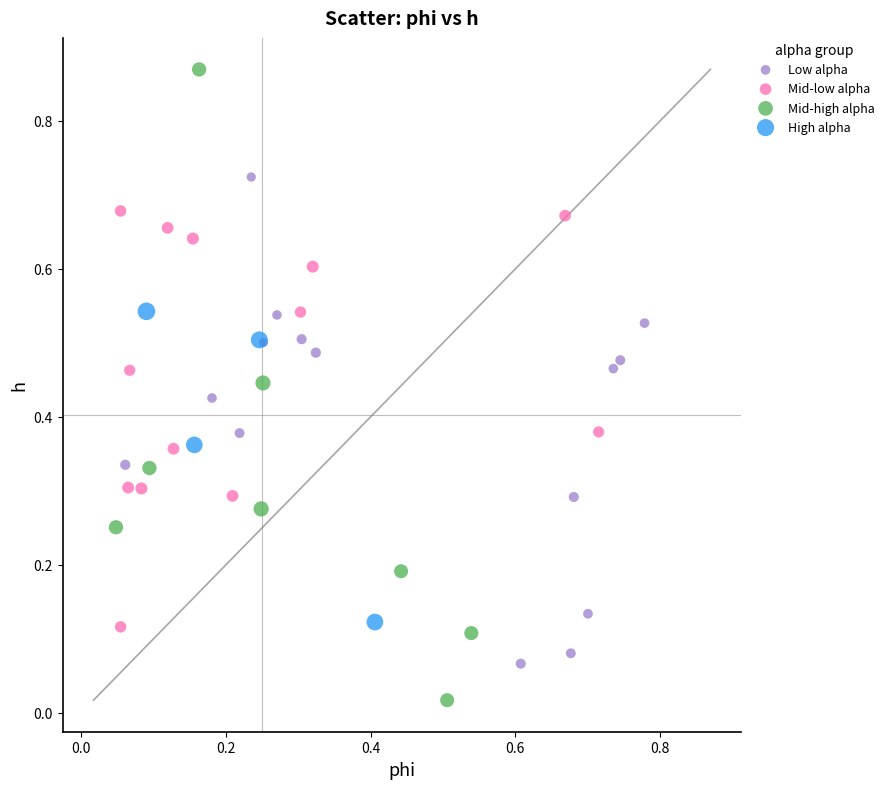

Which series has the largest Y range (max minus min)?

Mid-high alpha